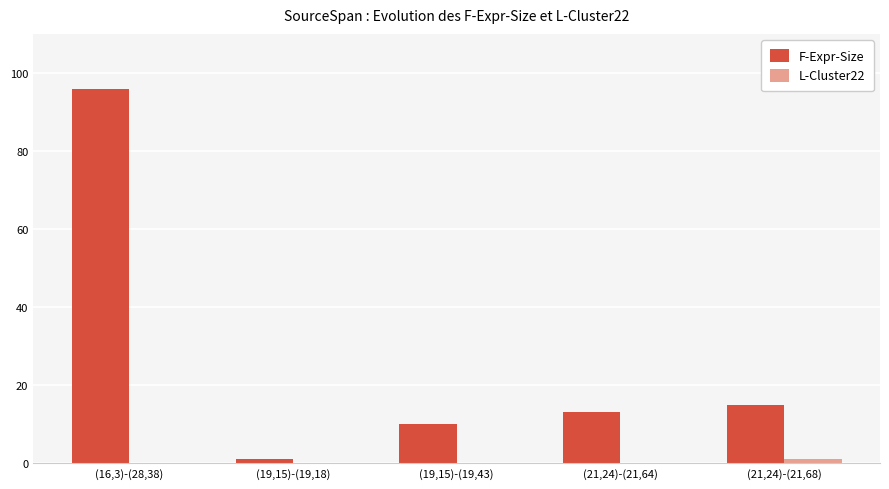

True or false: F-Expr-Size has a value of 15 at (21,24)-(21,68).

True